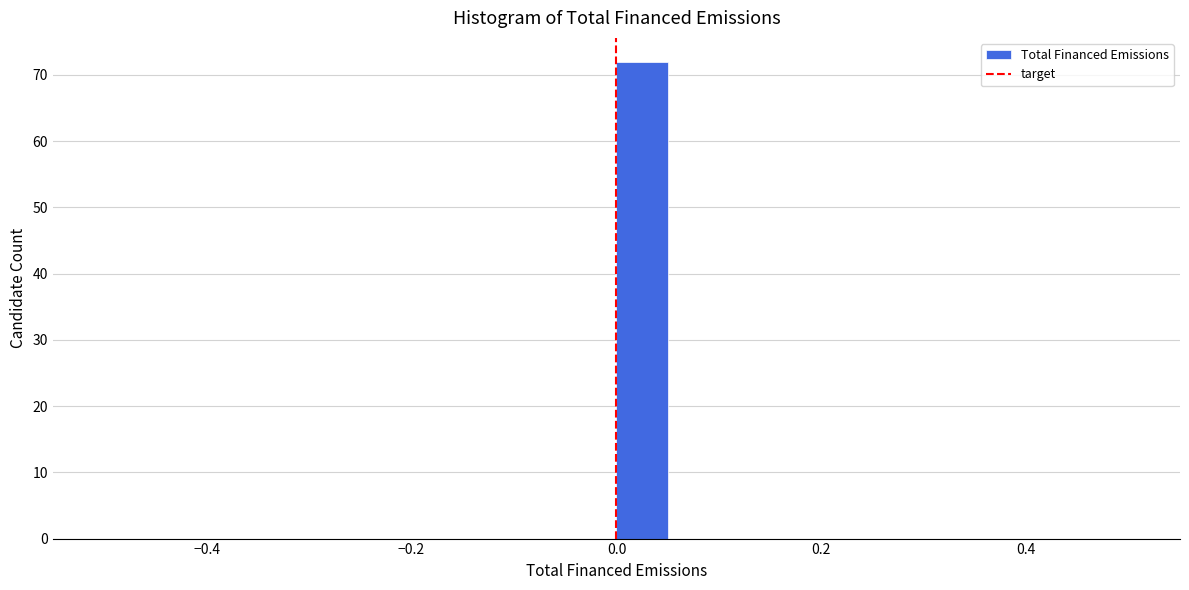

Read against the x-axis, roughly where is the centre of the tallest bar?

0.02